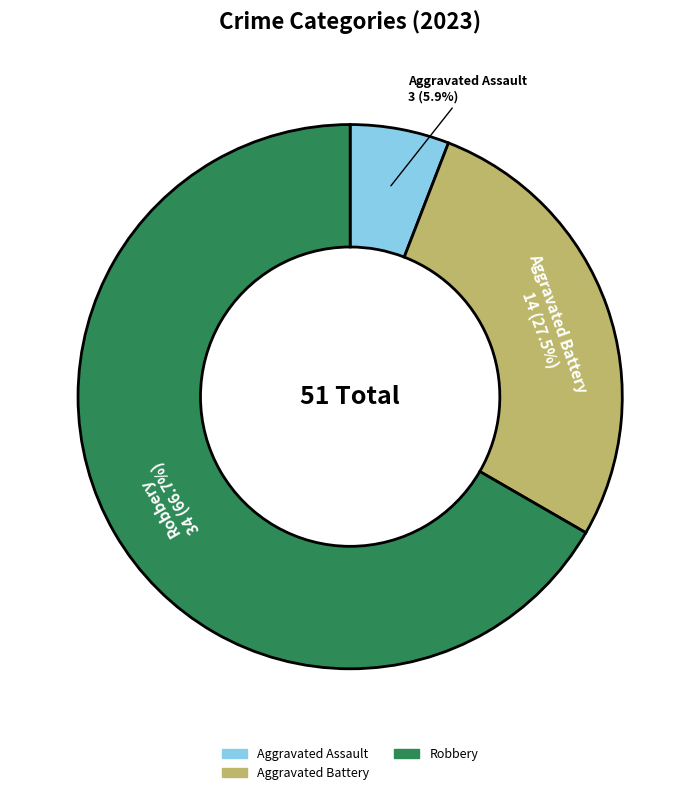

Is there a majority slice in this chart?

Yes